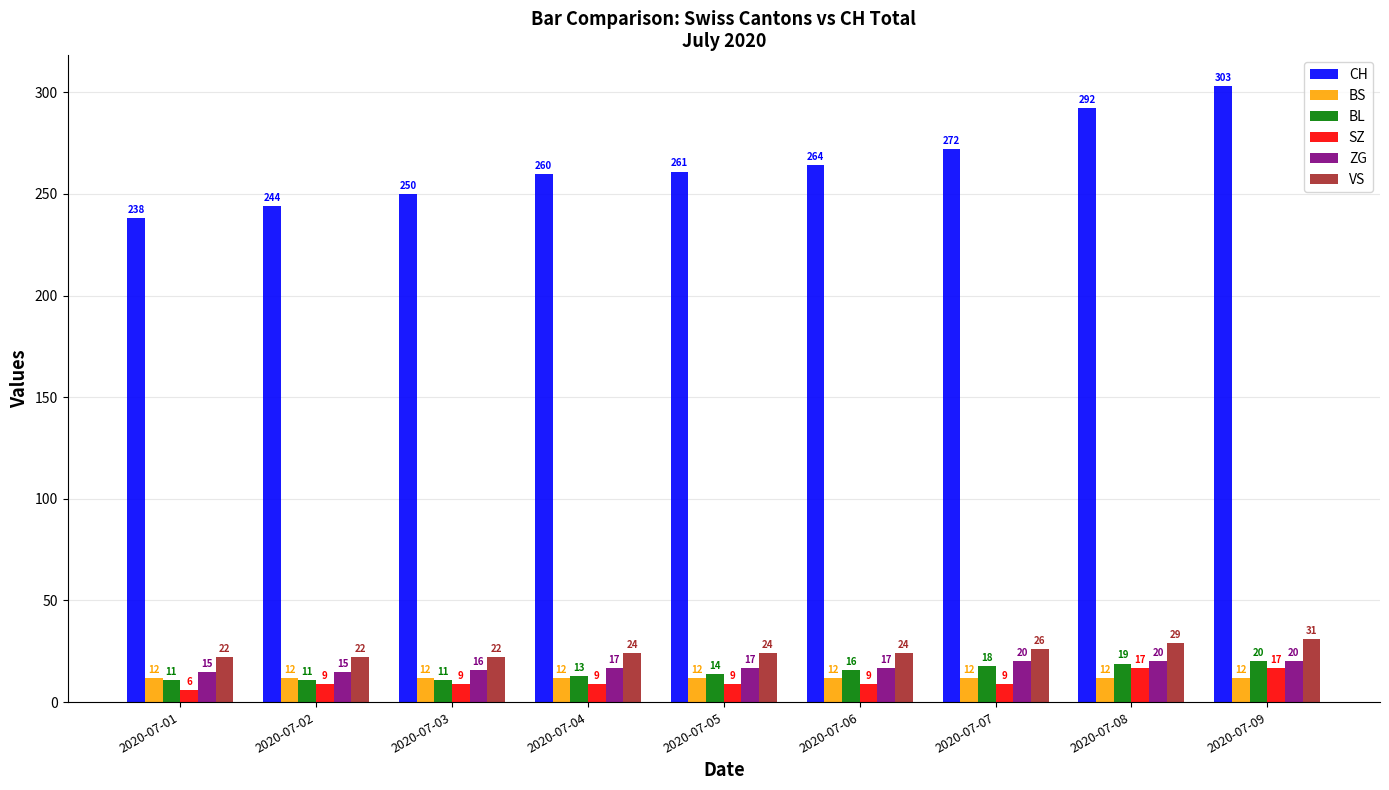

How many bars are there in each group?

6